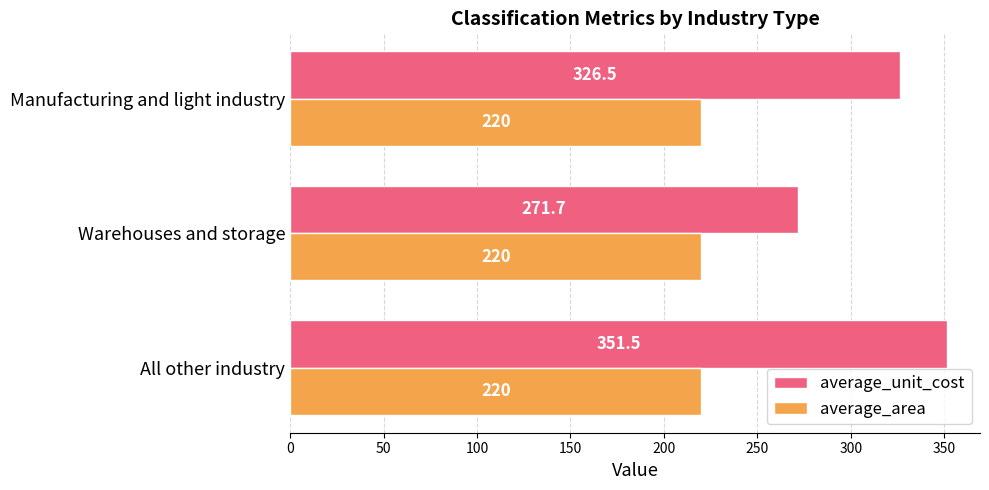

Rank the series by their maximum value, from highest to lowest.

average_unit_cost, average_area